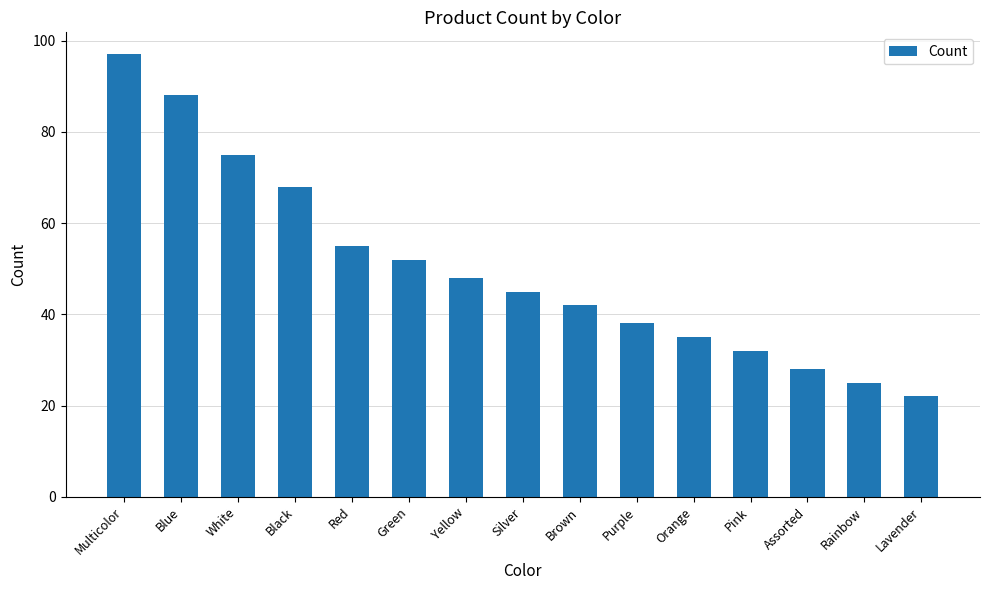

What is the approximate value at Black?

68